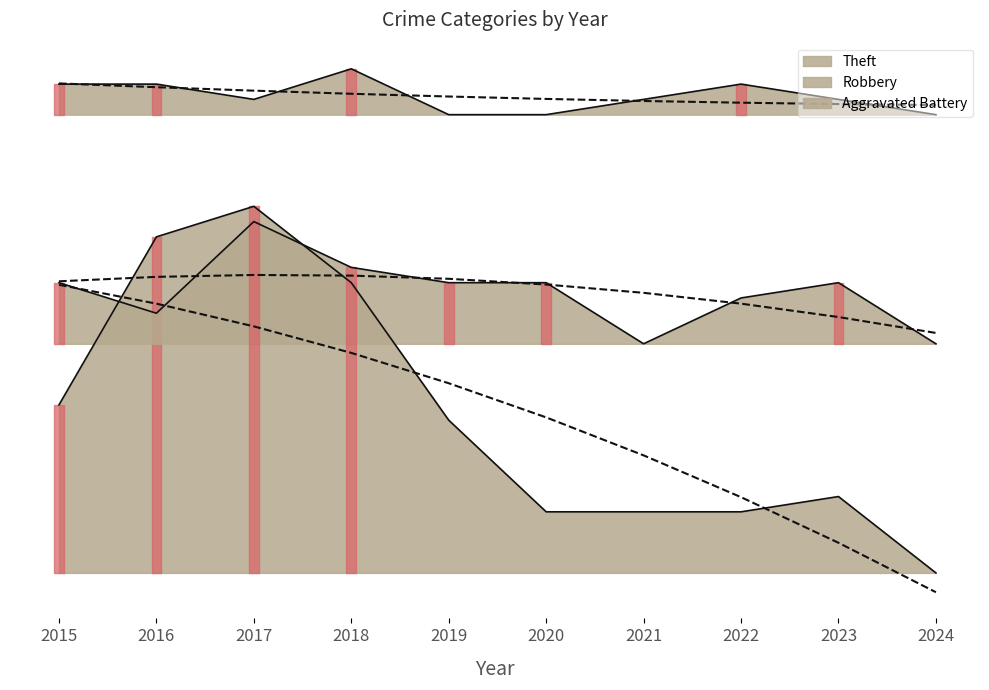

Does the chart display data point markers on the line(s)?

No